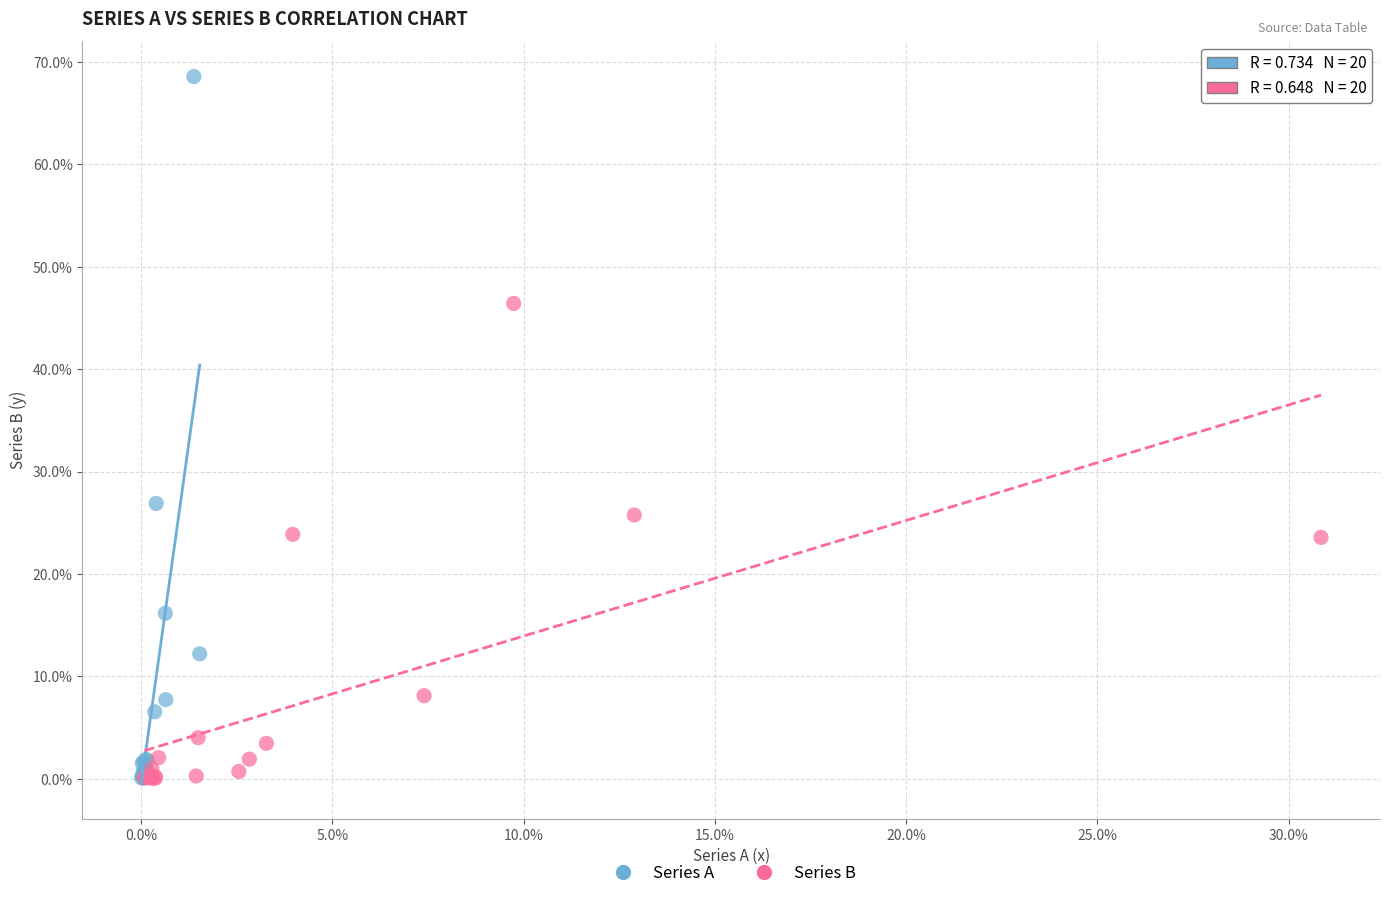

What are all the series names shown in the legend?

Series A, Series B